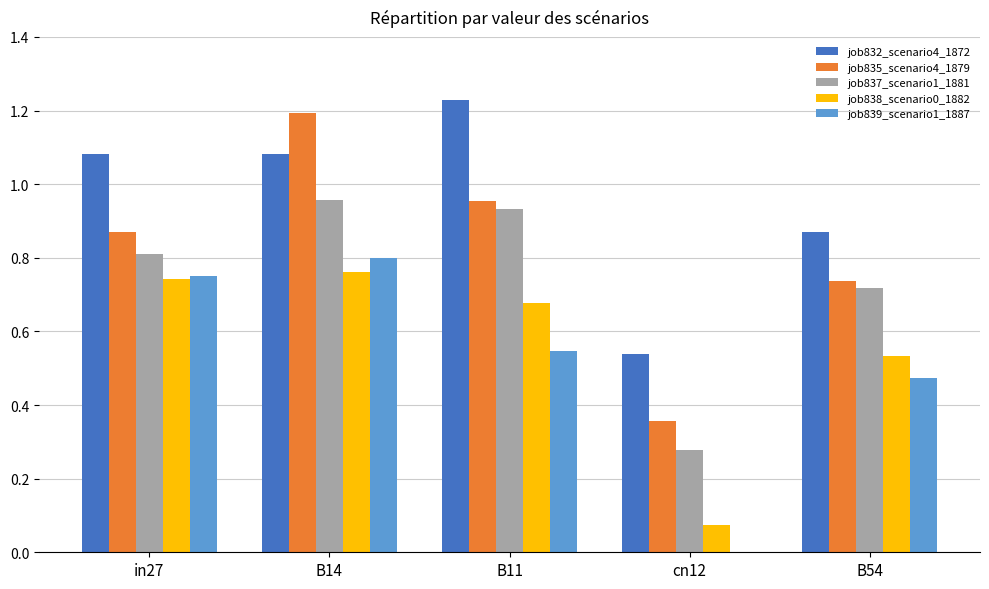

What are all the series names shown in the legend?

job832_scenario4_1872, job835_scenario4_1879, job837_scenario1_1881, job838_scenario0_1882, job839_scenario1_1887